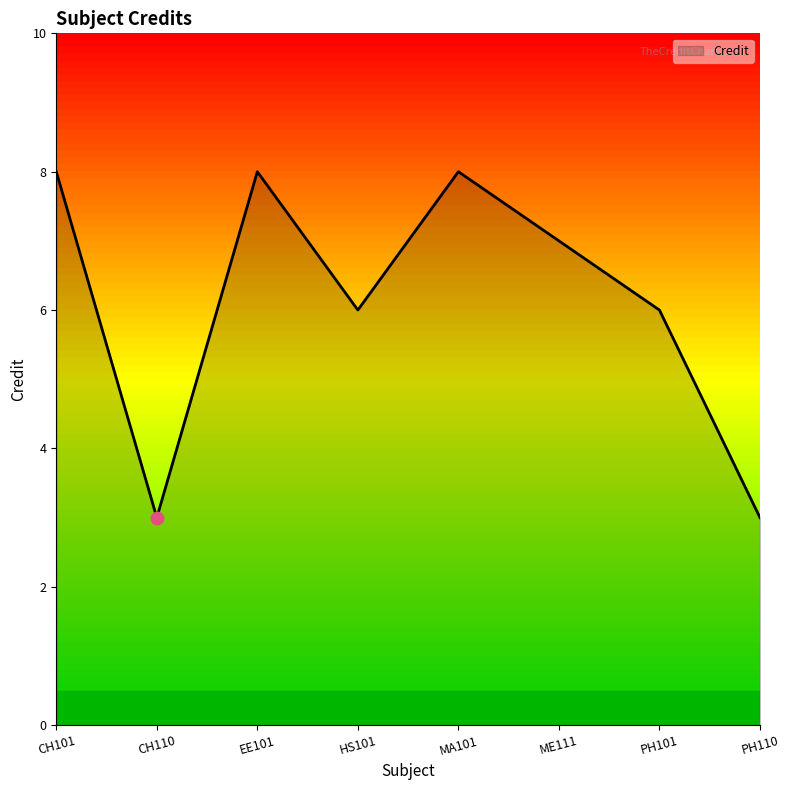

What is the difference between the maximum and second lowest values?

5